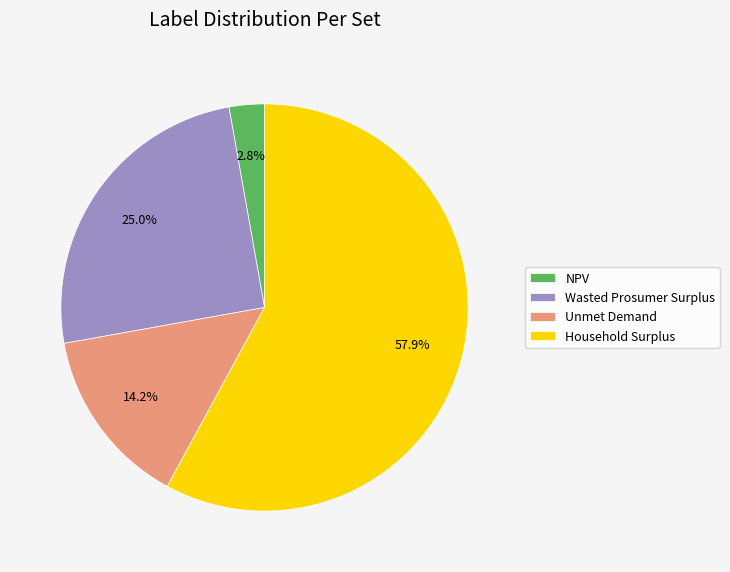

How many segments does this pie chart have?

4